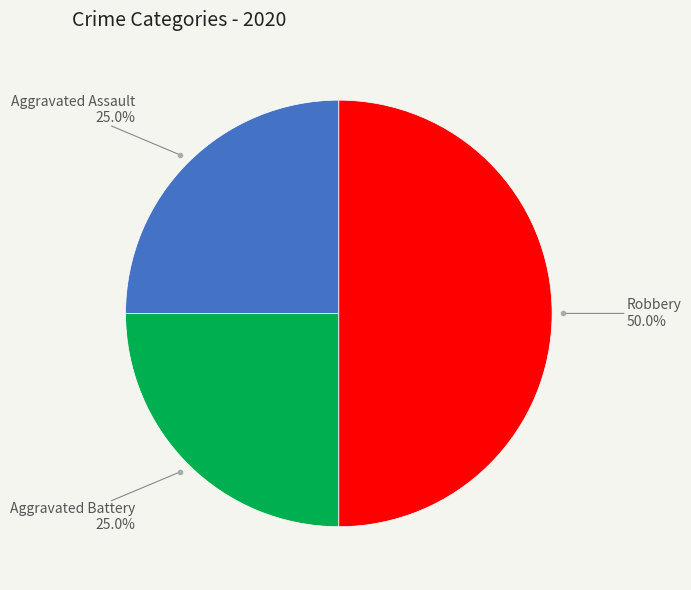

To the nearest percent, what is the difference between the largest and smallest slice percentages?

25%